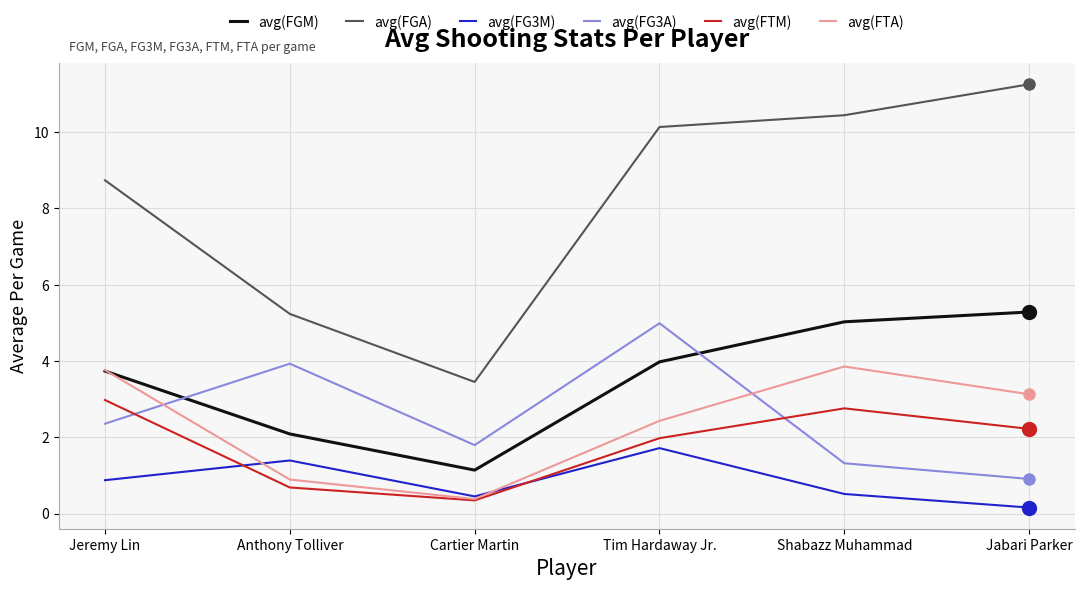

True or false: avg(FGA) has more than 1 interior local peaks.

False